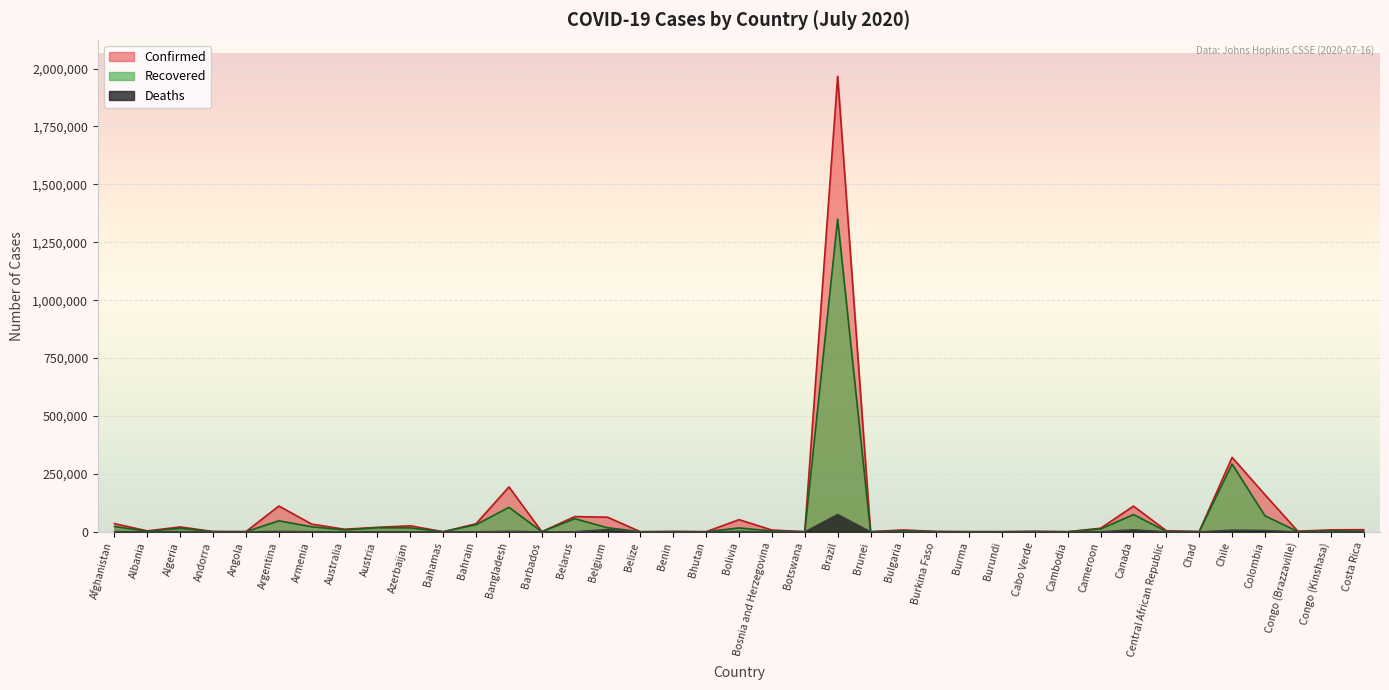

Rank the series at Brazil from lowest to highest value.

Deaths, Recovered, Confirmed